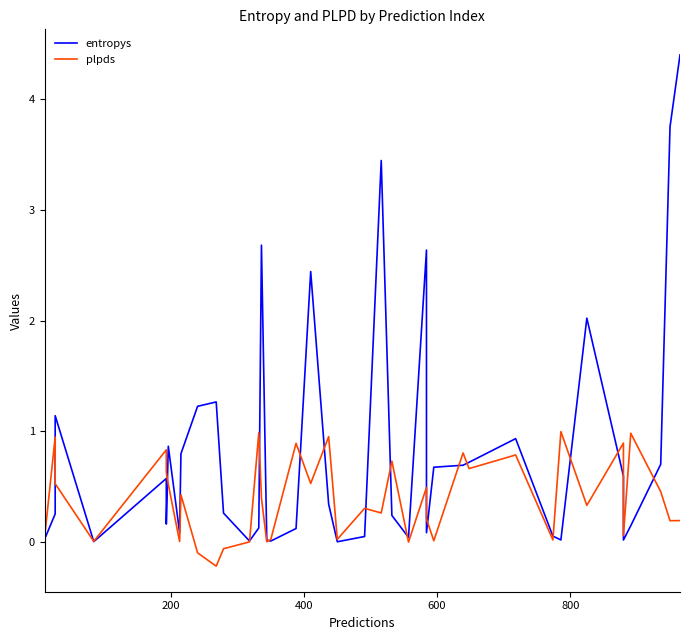

In entropys, how many points are higher than both neighbors (excluding endpoints)?

10